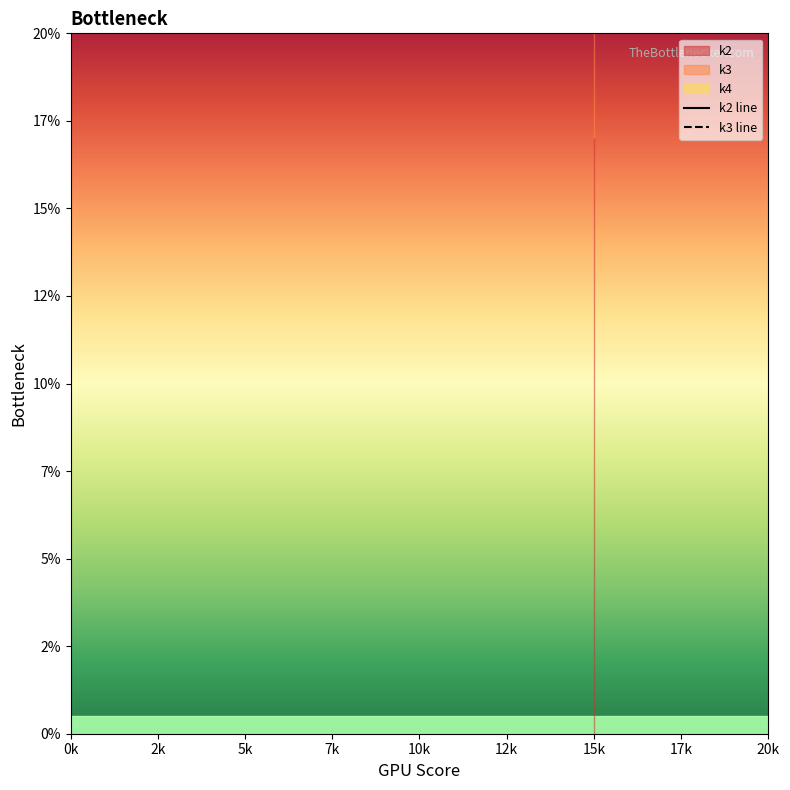

Is it true that k2 line equals 23 at 15k?

False